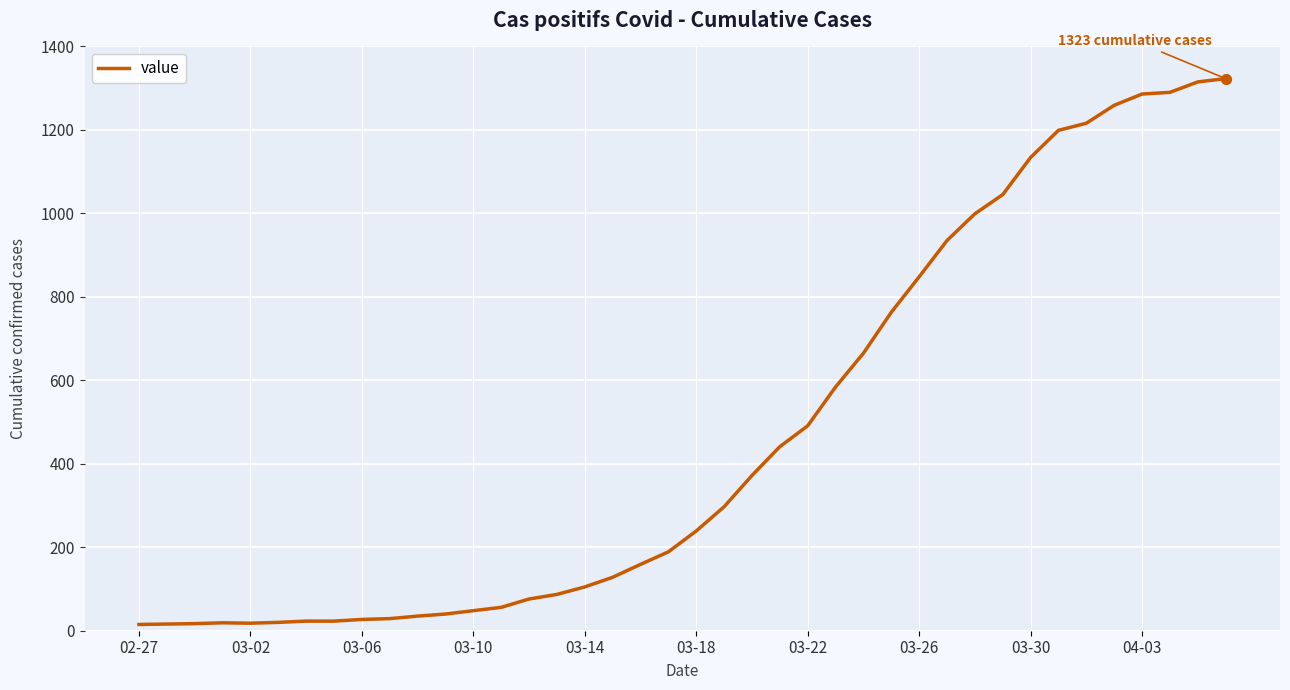

What is the greatest value displayed?

1323